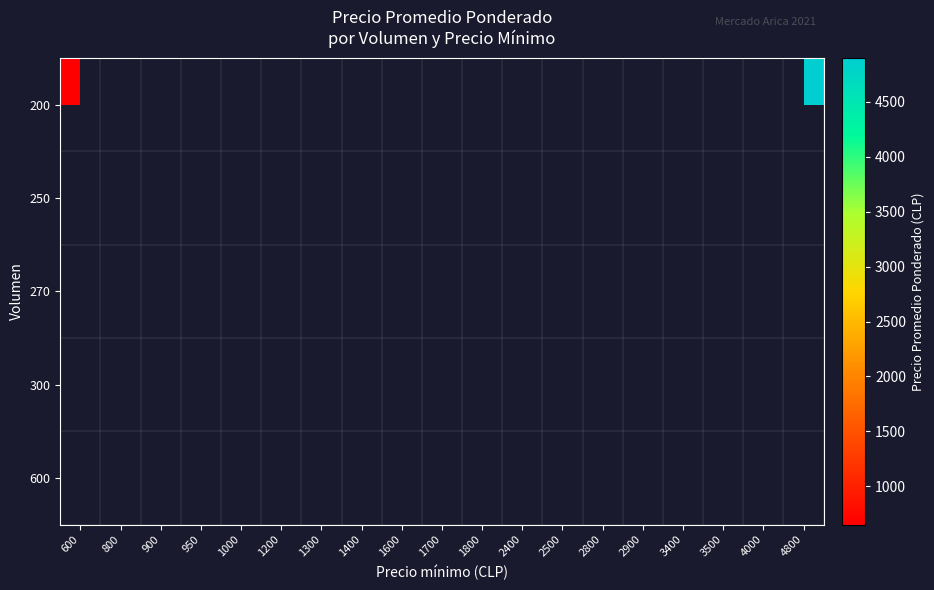

Rank the series at 1000 from highest to lowest value.

200, 250, 270, 300, 600